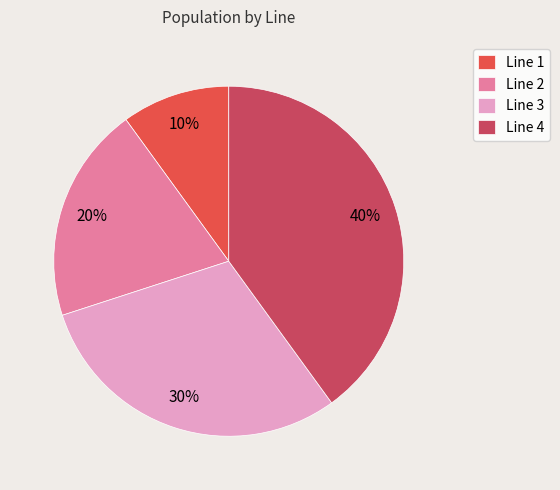

Which has a higher value, Line 4 or Line 1?

Line 4